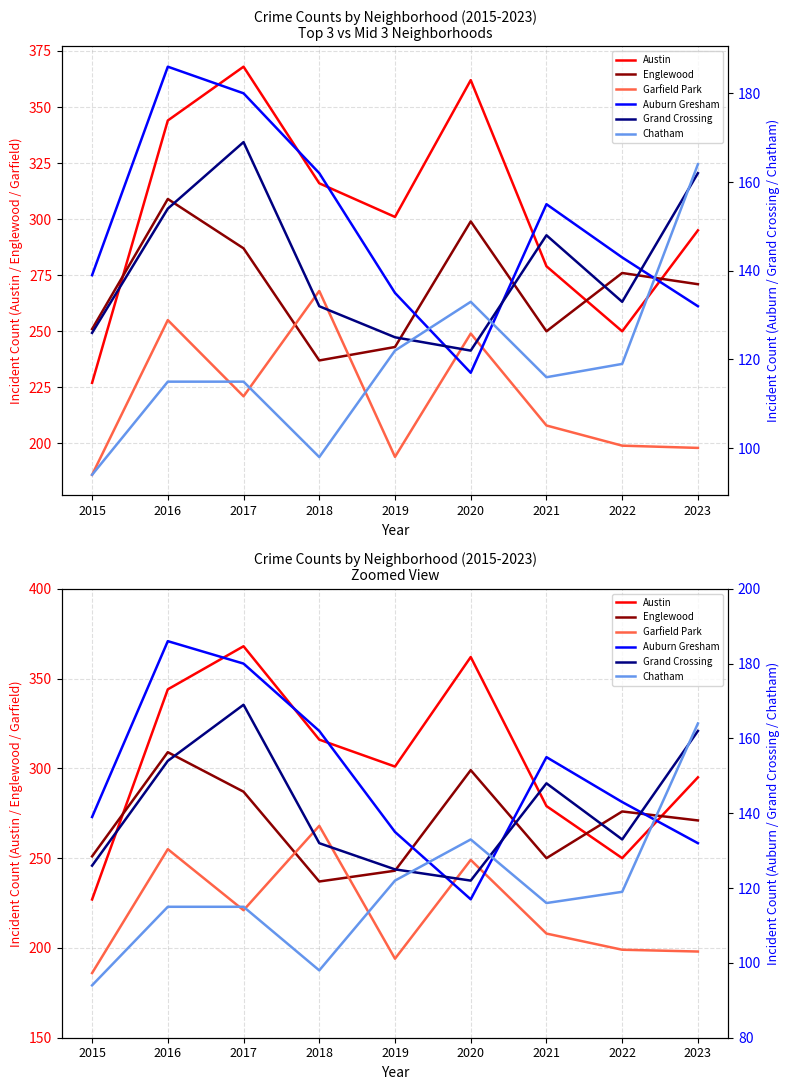

What is the value of the Englewood point at the 3rd from the left?

287